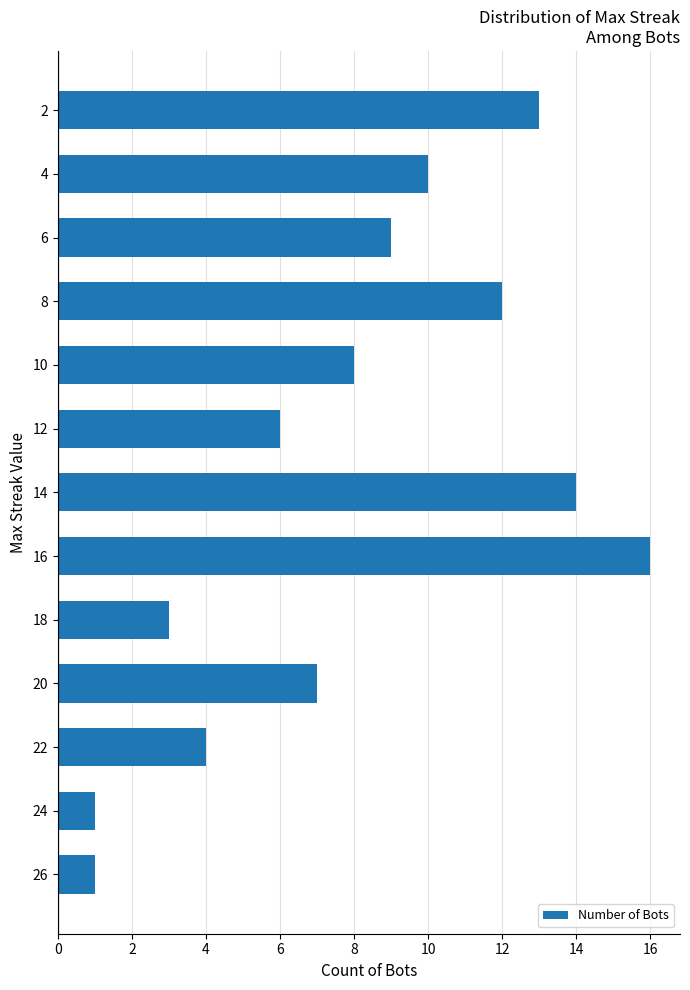

Approximately how many times larger is the value at 16 compared to 6?

1.8